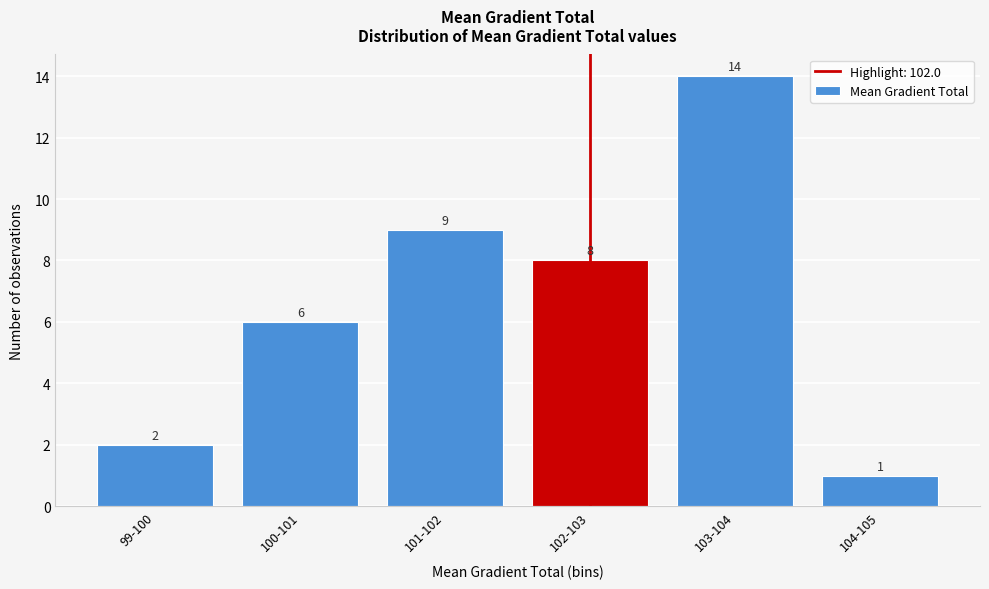

Reading right to left, what are all the values shown in this chart?

104-105=1	103-104=14	102-103=8	101-102=9	100-101=6	99-100=2